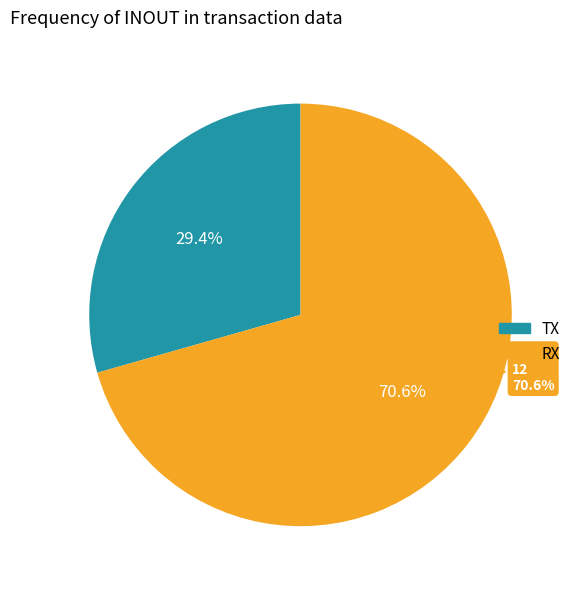

To the nearest percent, what portion does RX represent?

71%